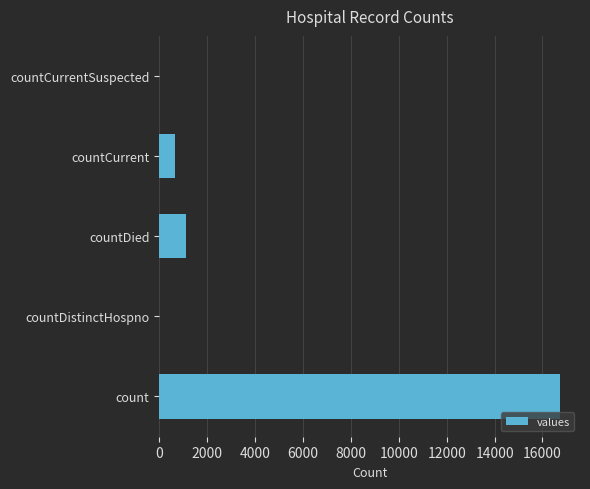

What is the greatest value displayed?

16729